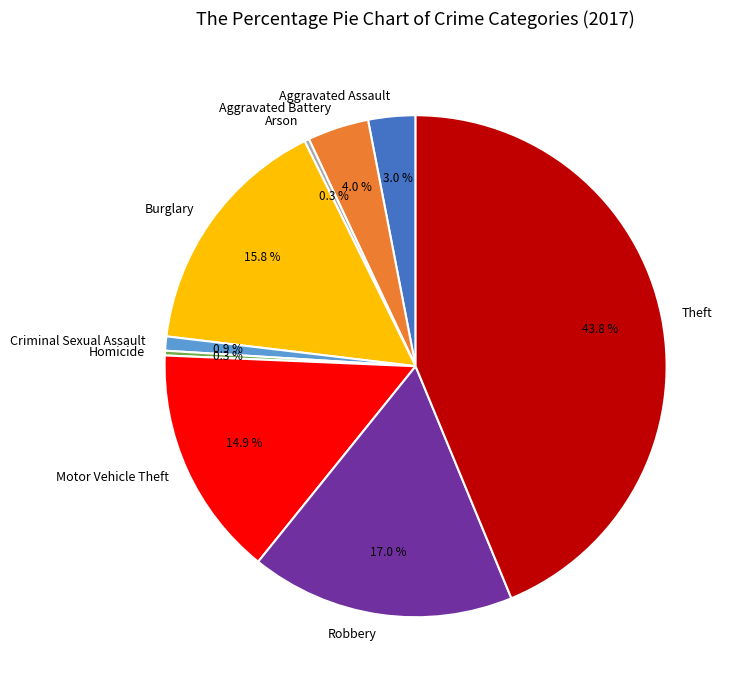

What portion of the pie excludes Burglary?

84.2%